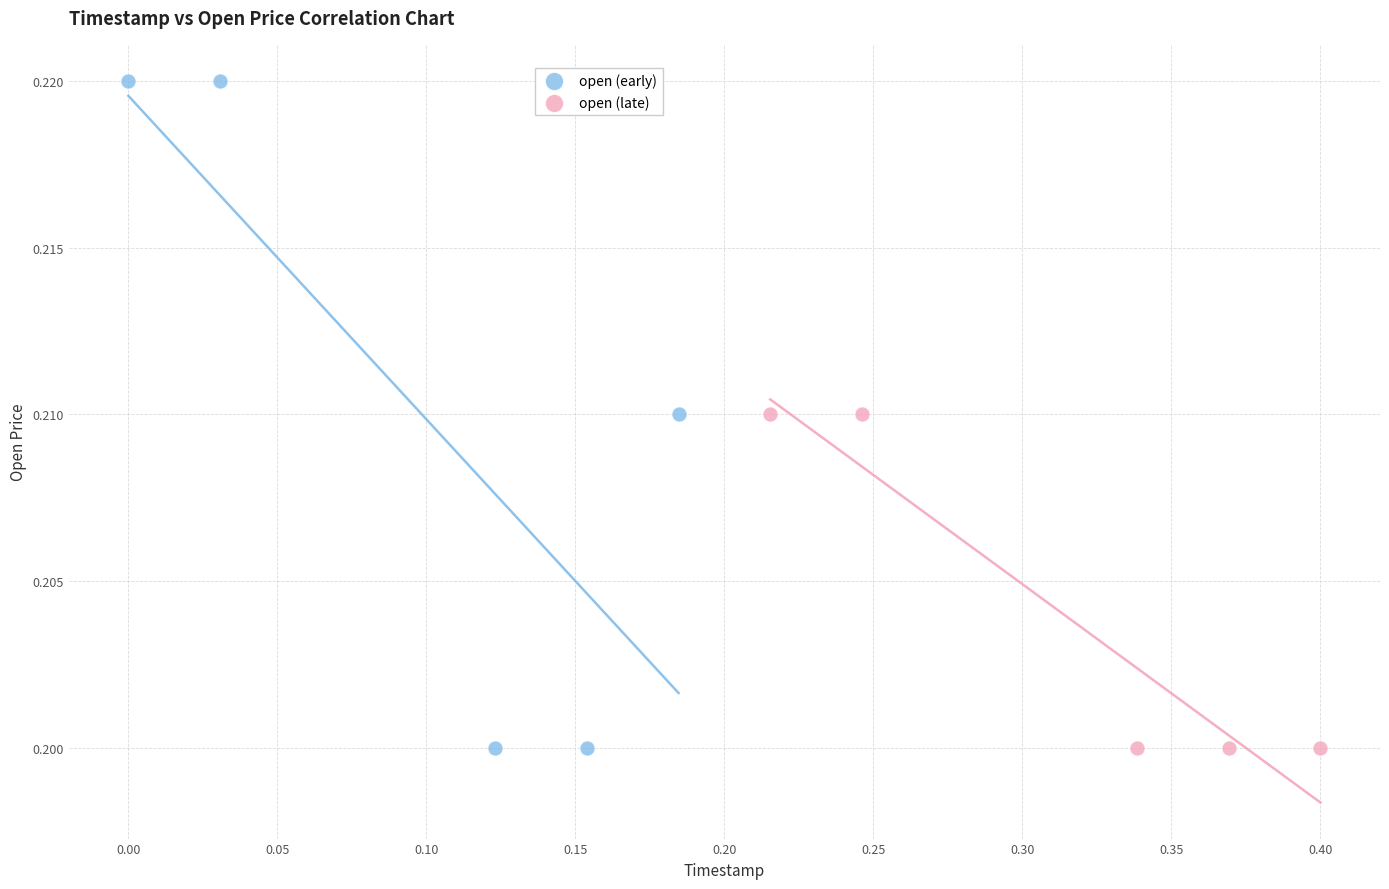

Which series contains the highest Y value?

open (early)